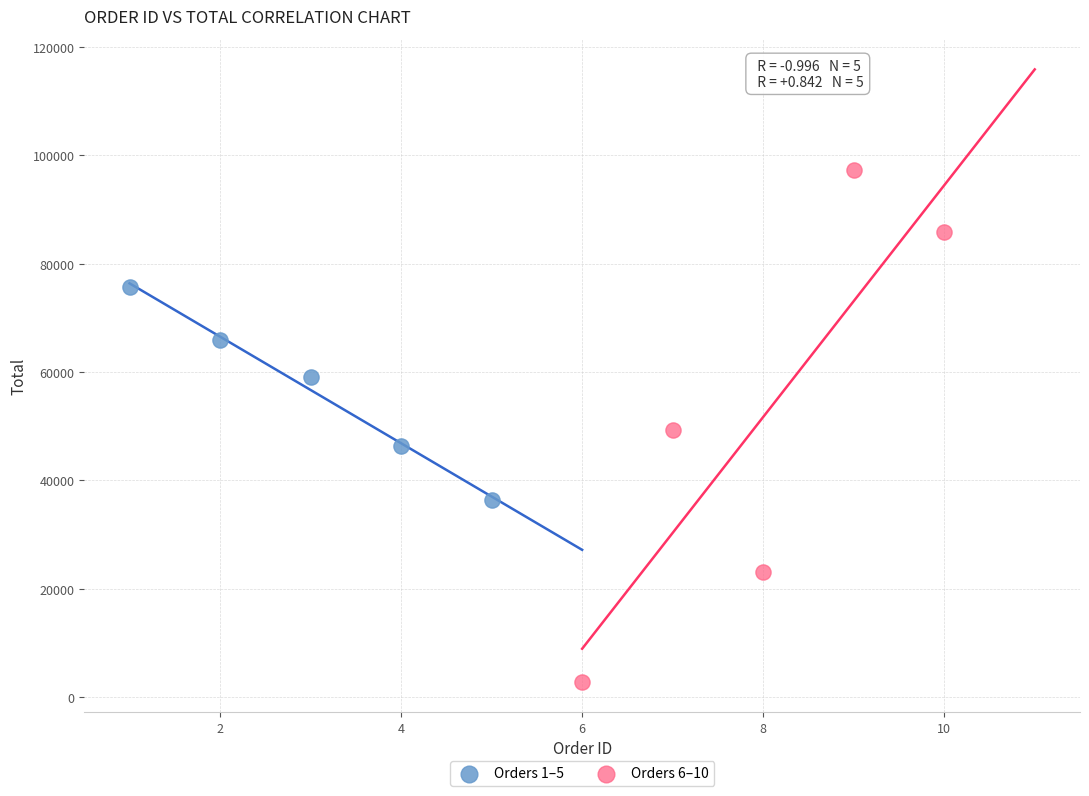

Which series reaches the maximum Y coordinate?

Orders 6–10